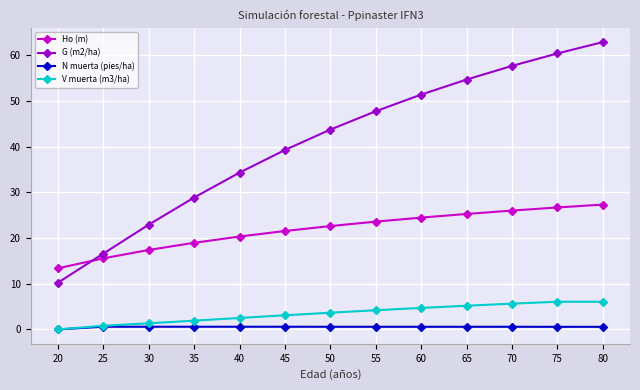

Where is Ho (m) nearest to the value 20?

40